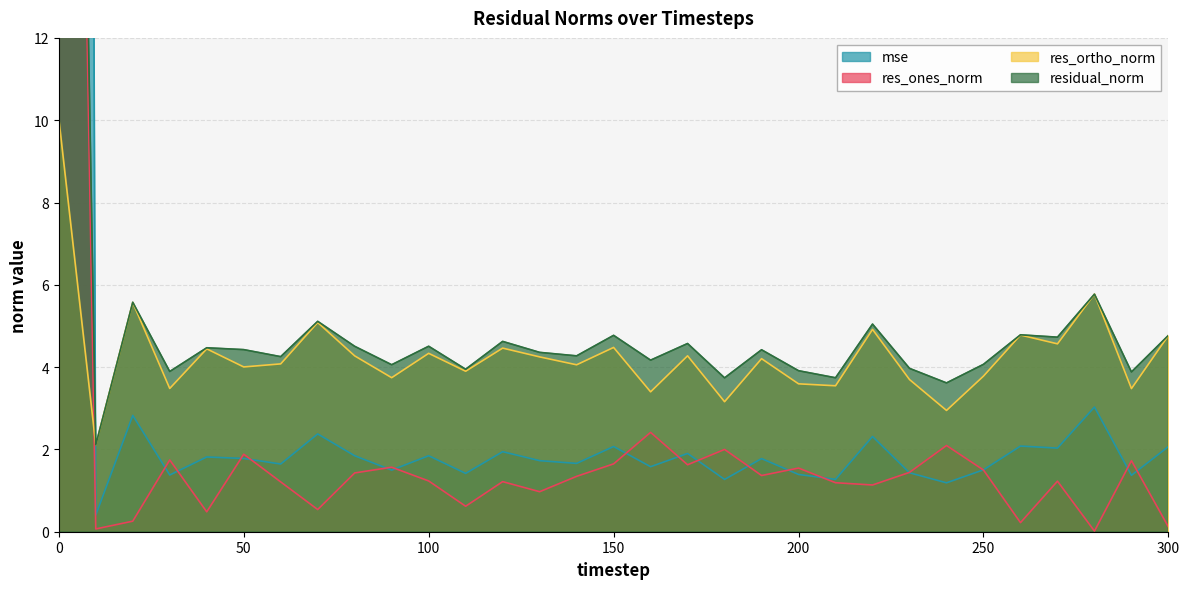

Is it true that residual_norm equals 2.5 at 160?

False